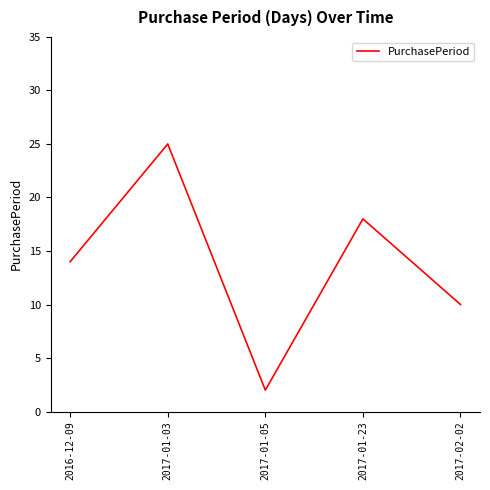

What is the change in value from 2017-01-03 to 2017-01-23?

-7